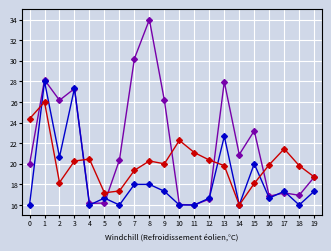

What is the total value across all series at 17?

56.0